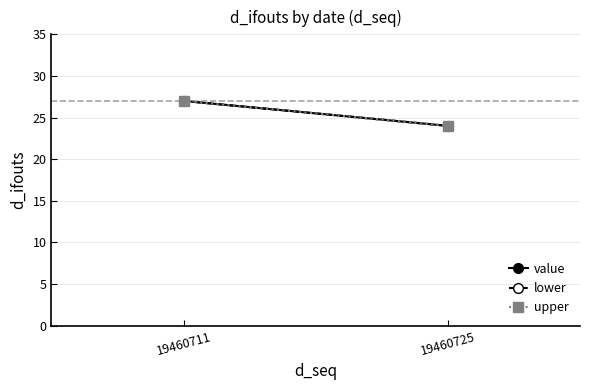

How many data points in upper are less than 27?

1